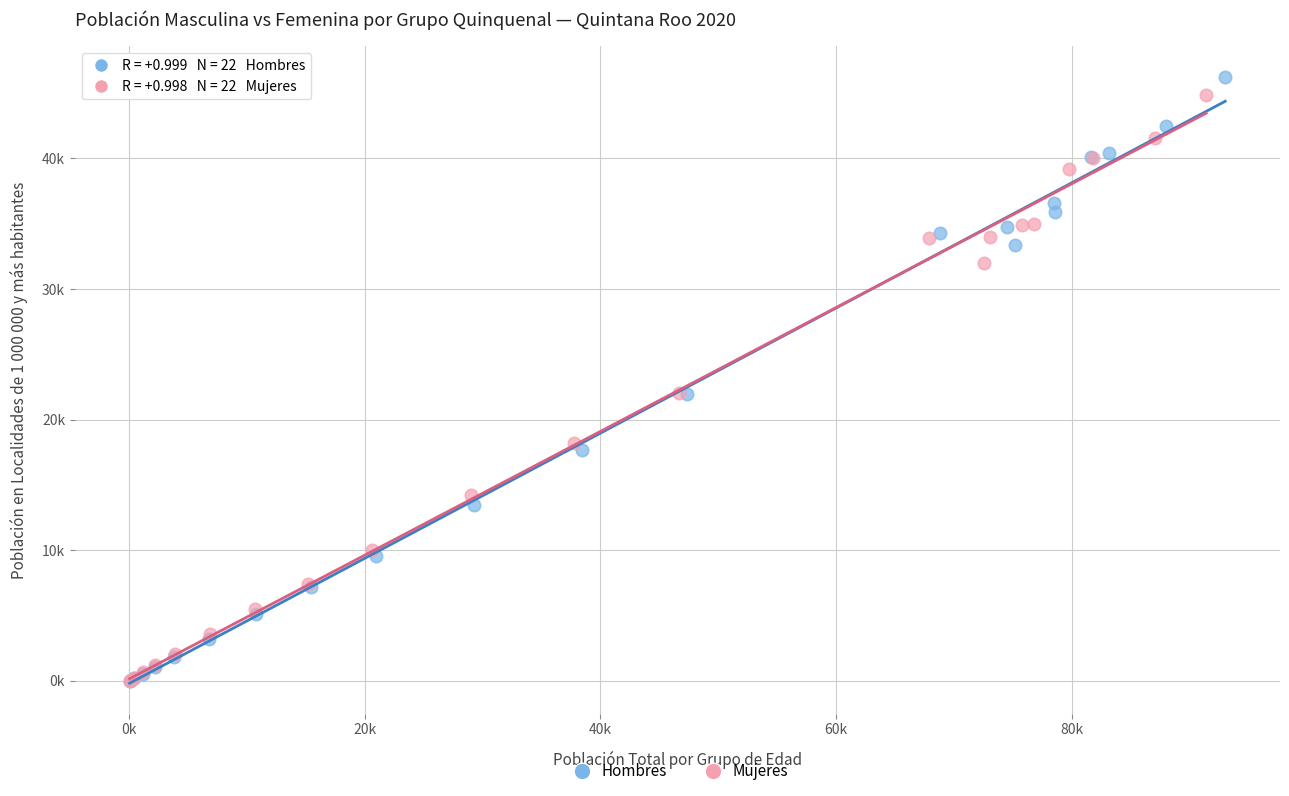

What are all the series names shown in the legend?

Hombres, Mujeres